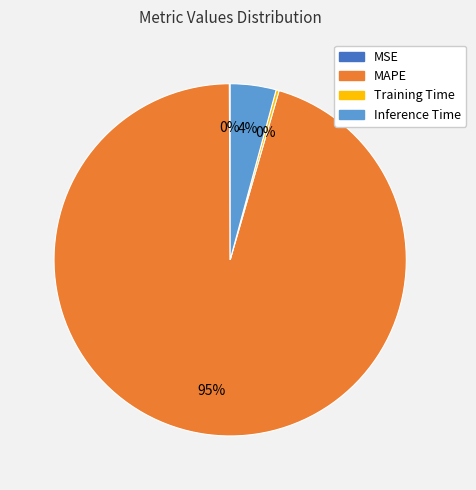

To the nearest percent, what is the average slice percentage?

25%